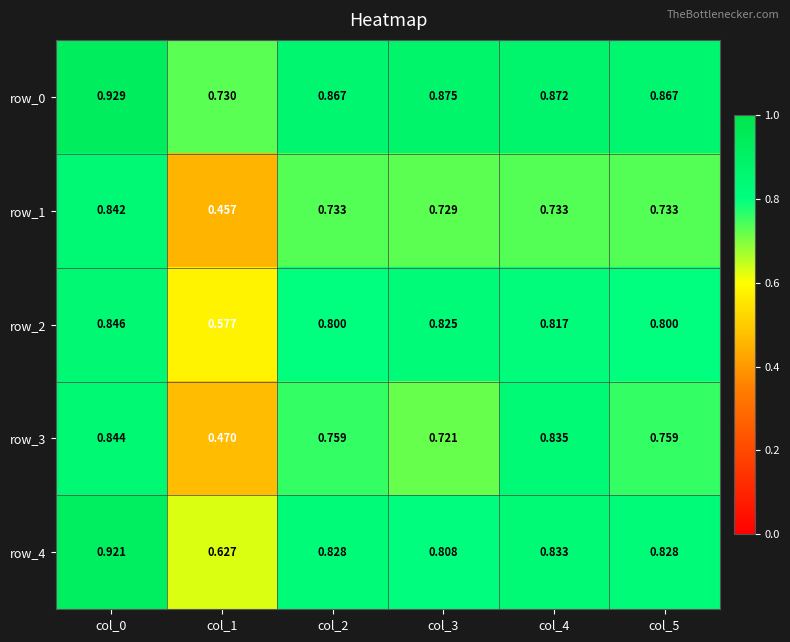

At how many categories does at least one series exceed 0?

6